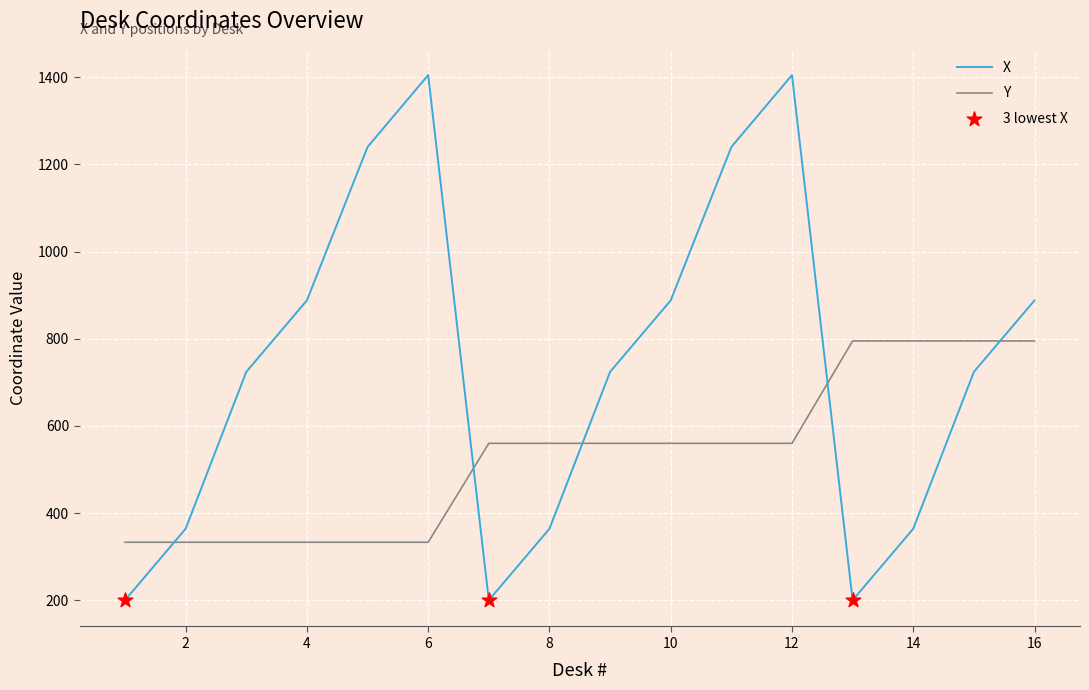

At how many categories does at least one series exceed 645?

12